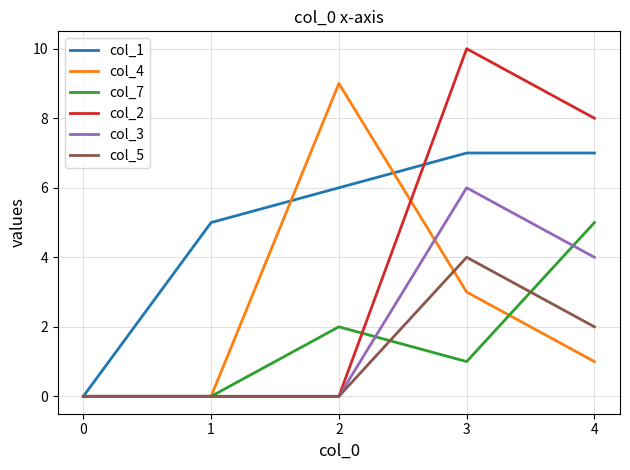

Rank the series by their maximum value, from lowest to highest.

col_5, col_7, col_3, col_1, col_4, col_2